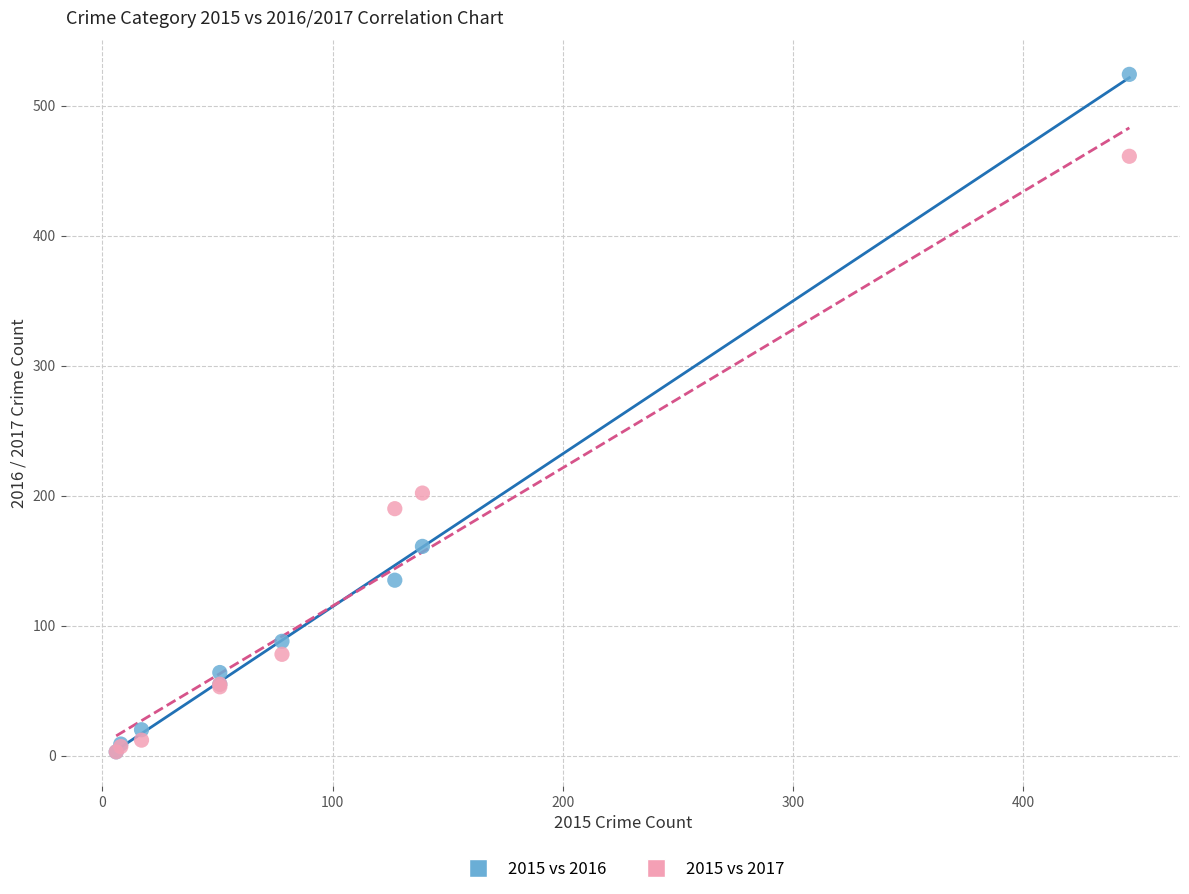

Which series reaches the maximum Y coordinate?

2015 vs 2016